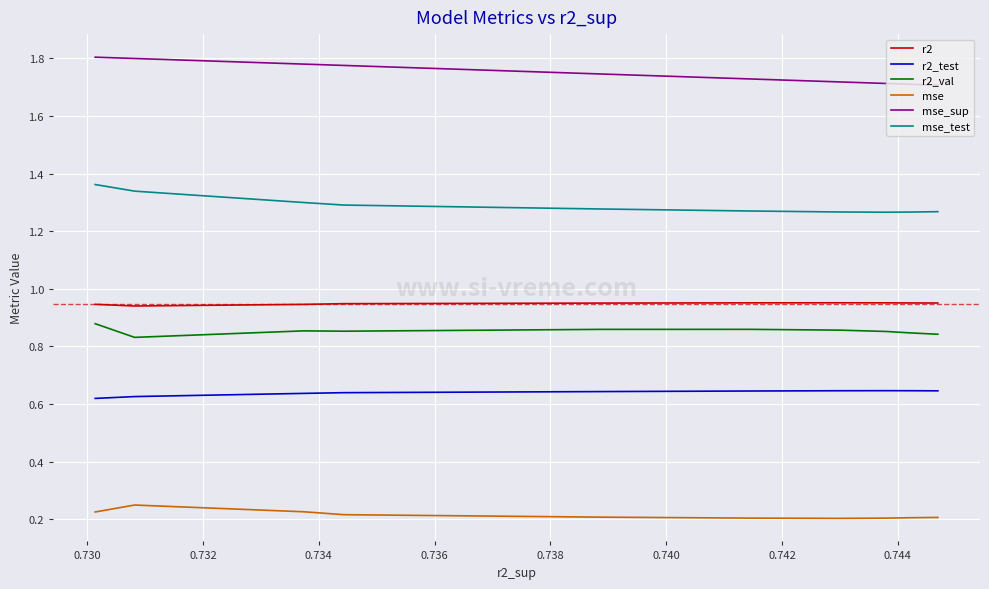

True or false: r2 and mse_test intersect in this chart.

False